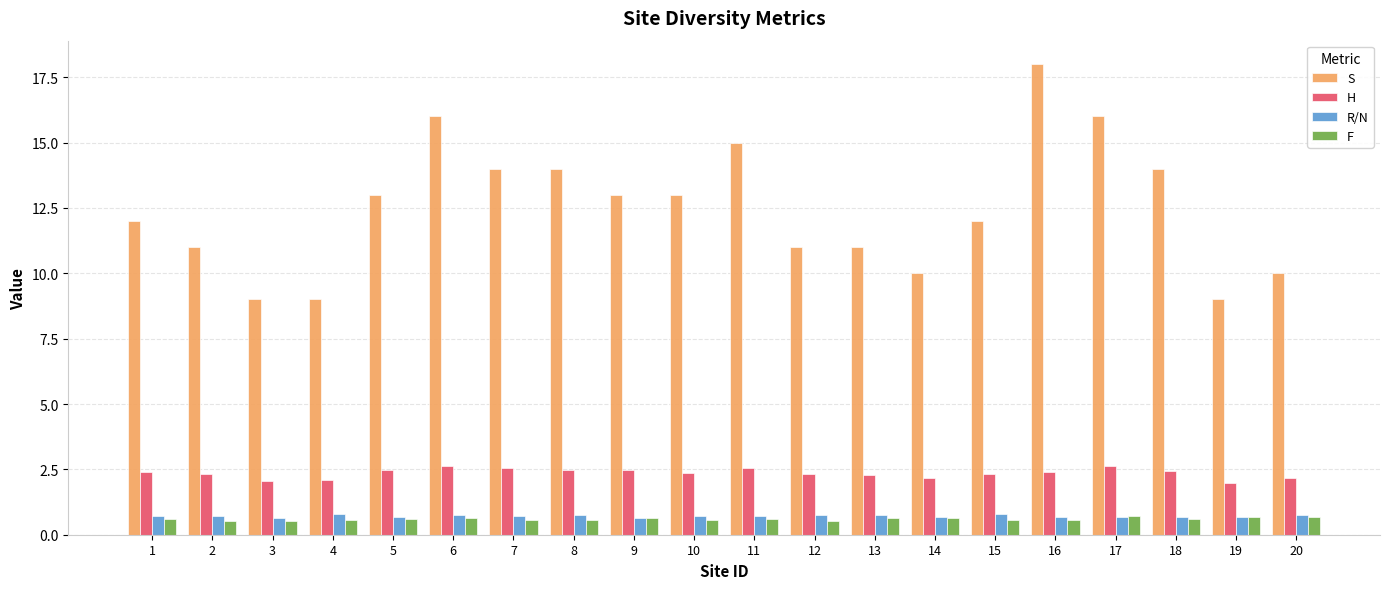

What is the maximum value shown in the chart?

18.0